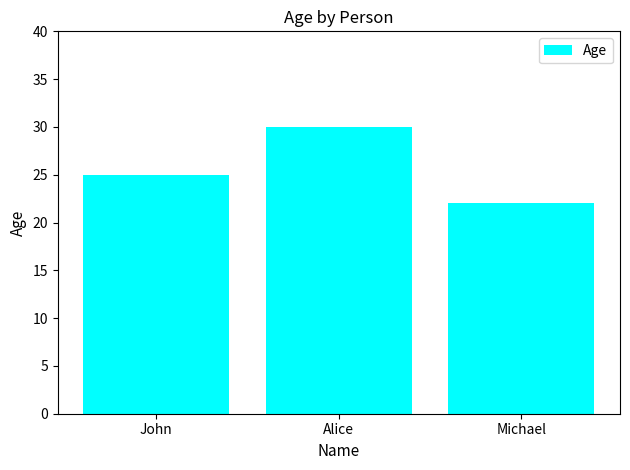

Reading left to right, transcribe all the data shown in this chart.

John=25	Alice=30	Michael=22